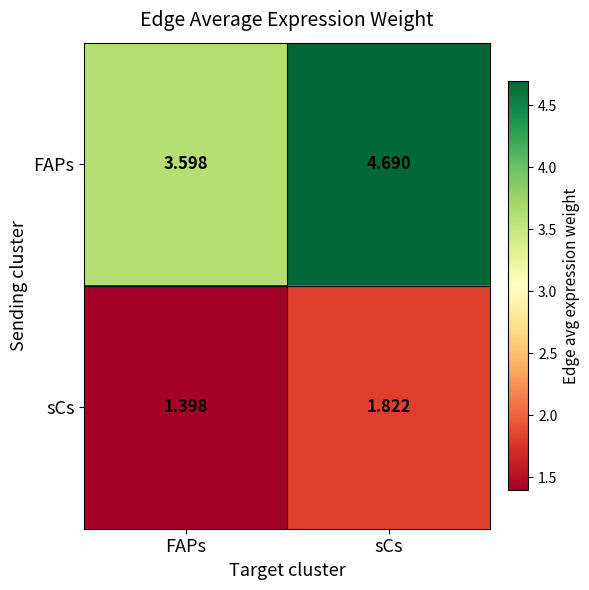

Rank the series by their maximum value, from lowest to highest.

sCs, FAPs